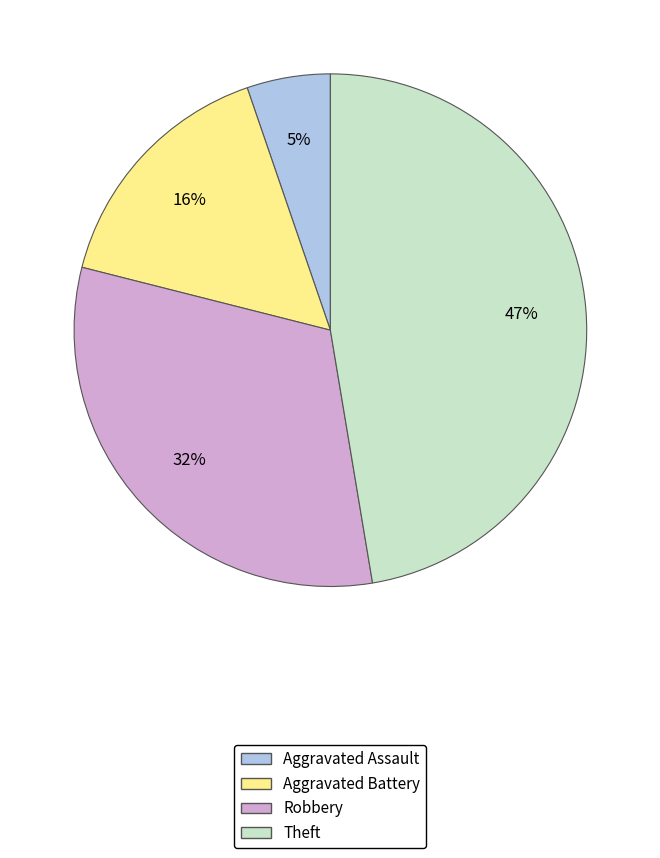

To the nearest percent, what is the difference between the largest and smallest slice percentages?

42%